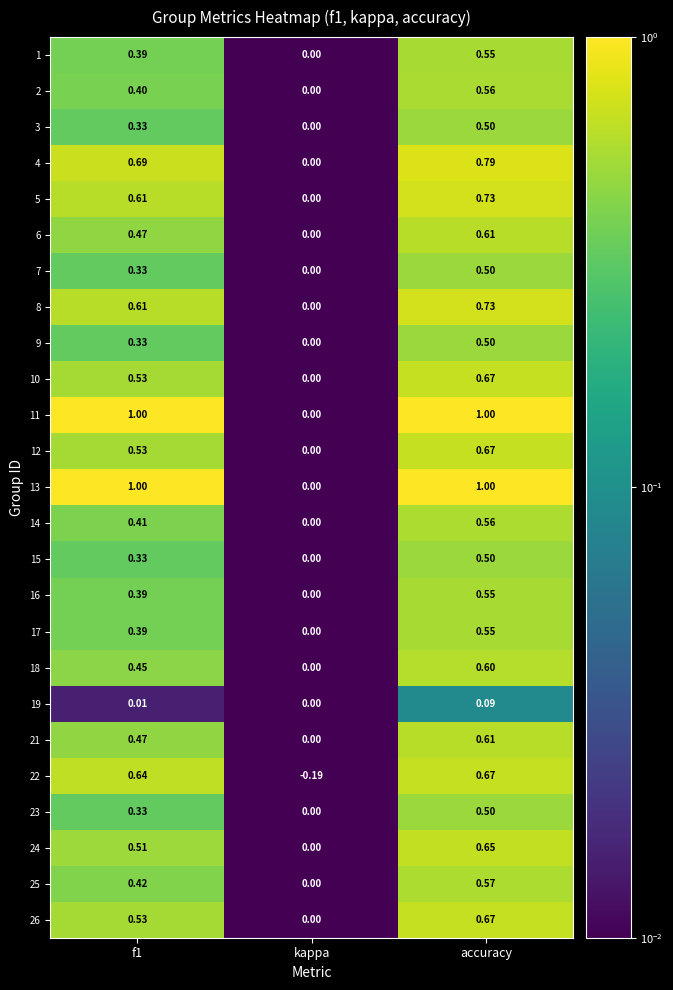

At which label does 10 reach its minimum?

kappa